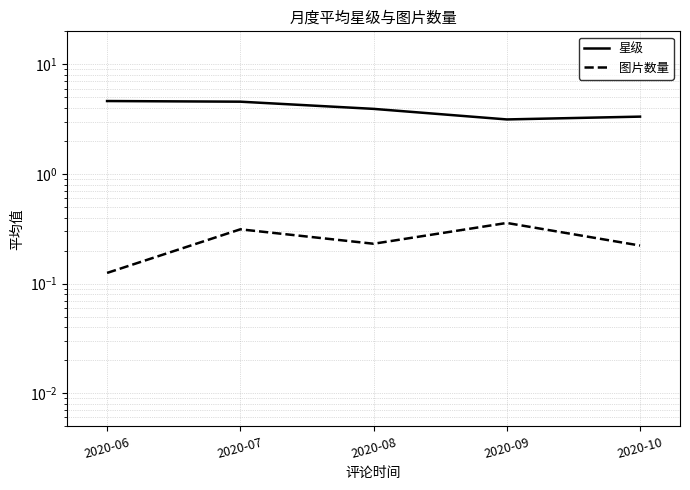

Is it true that 星级 equals 5.1 at 2020-09?

False